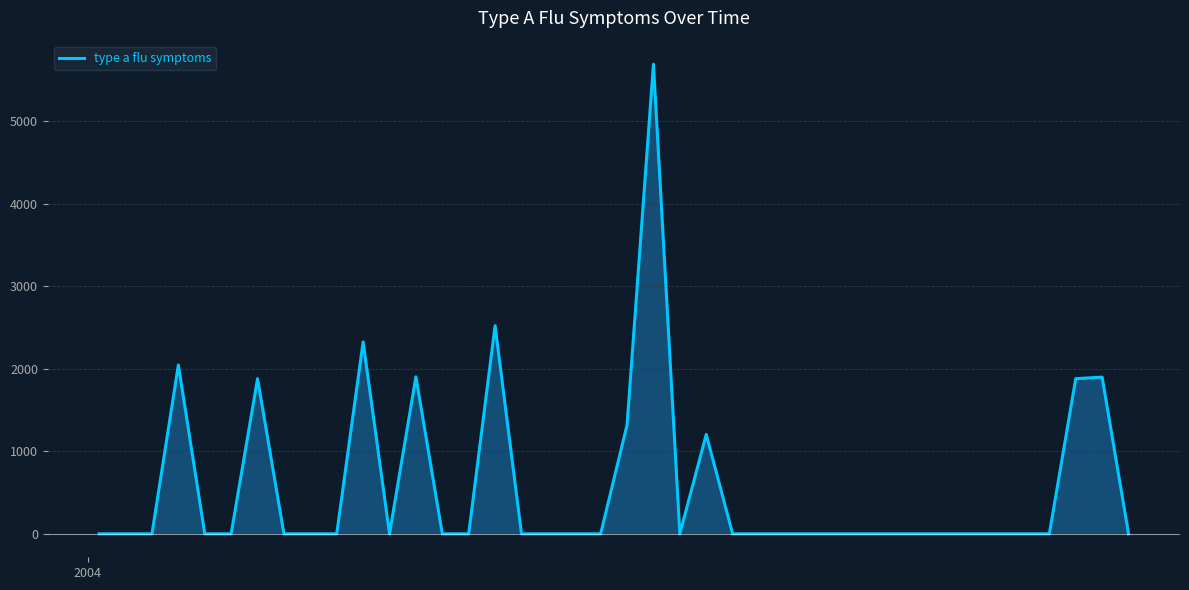

What is the maximum value for type a flu symptoms?

5689.3